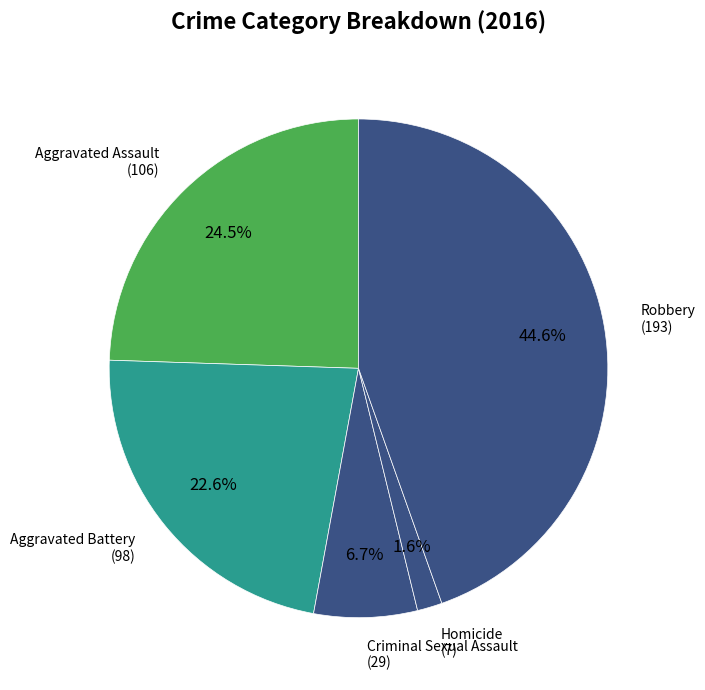

Is the sum of Aggravated Battery and Aggravated Assault greater than half?

No